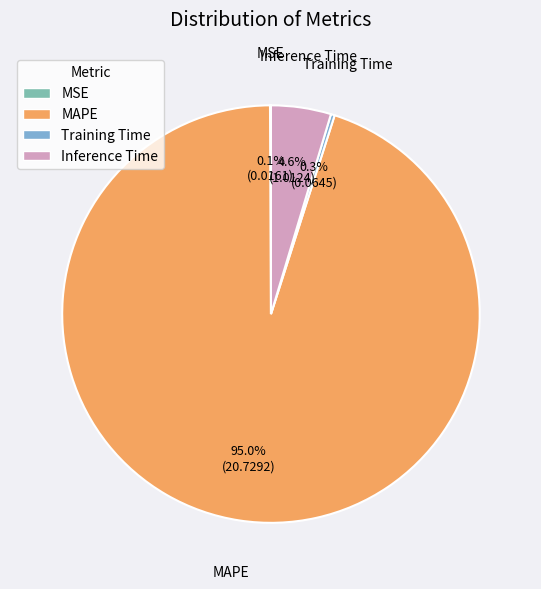

Which slice is the largest?

MAPE